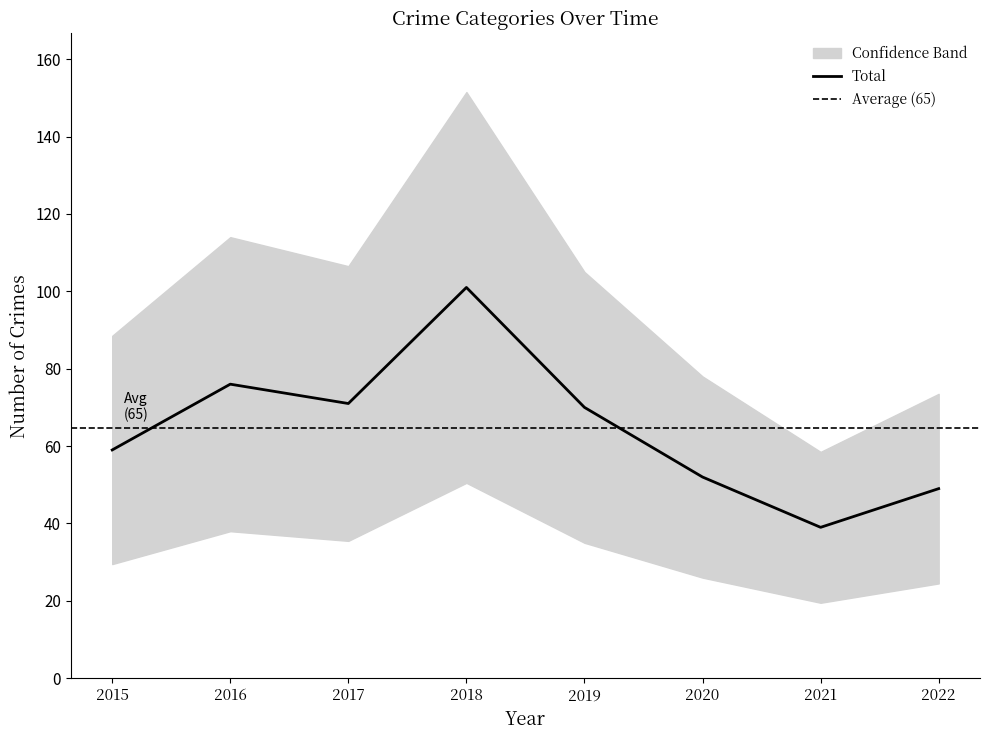

Is it true that Total equals 64 at 2021?

False